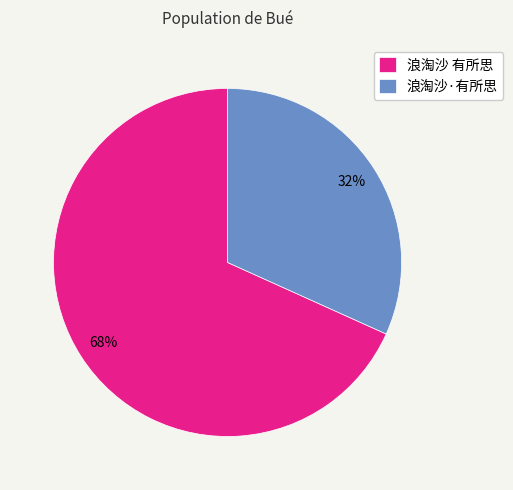

Rank the categories by value from lowest to highest.

浪淘沙·有所思, 浪淘沙 有所思